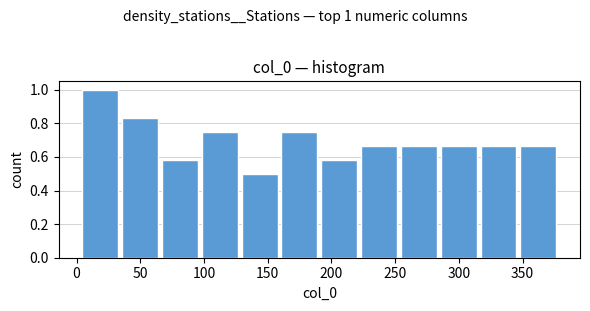

Over which range of the x-axis is the bar tallest?

5 to 35